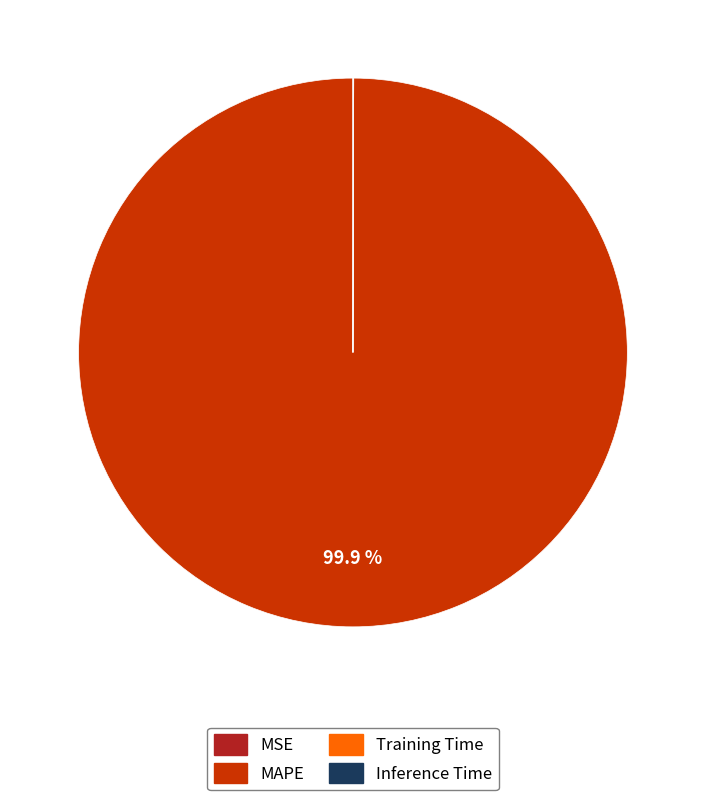

Does any single category account for the majority?

Yes